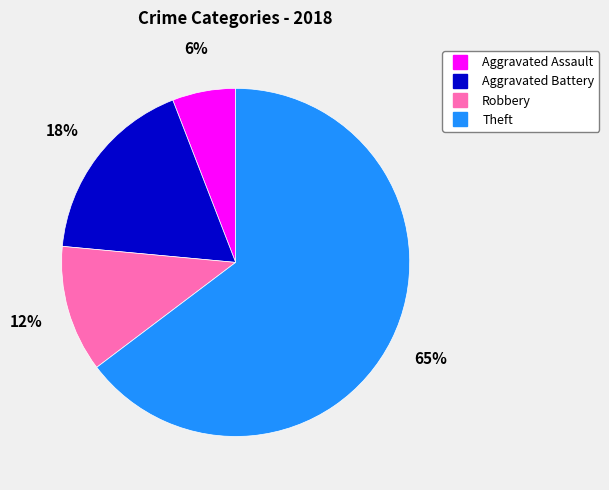

How many segments does this pie chart have?

4